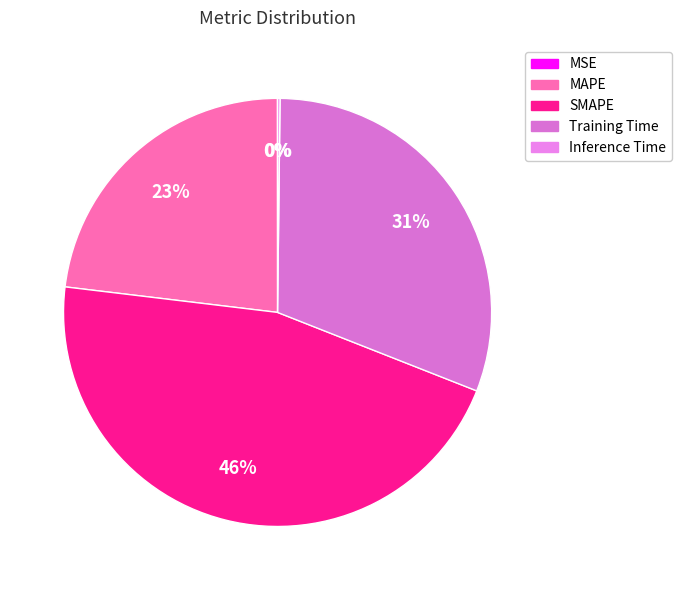

Is MSE the majority of the pie?

No